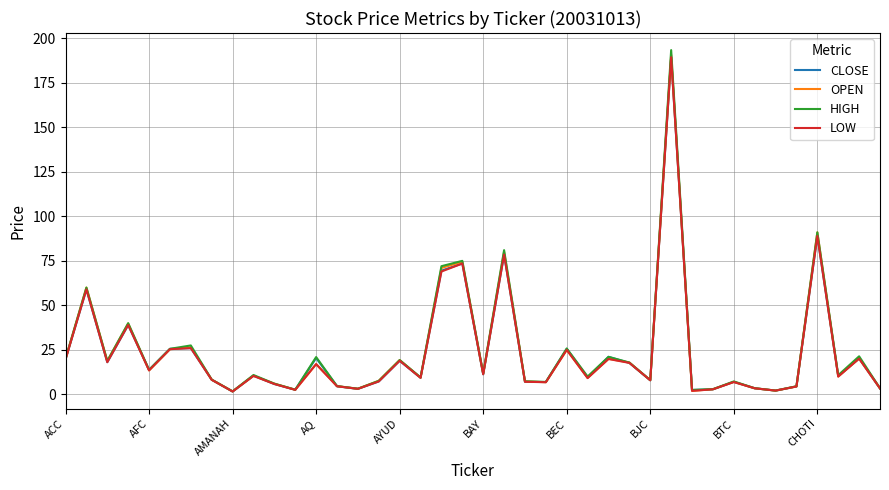

Which series has the largest range (max minus min)?

HIGH